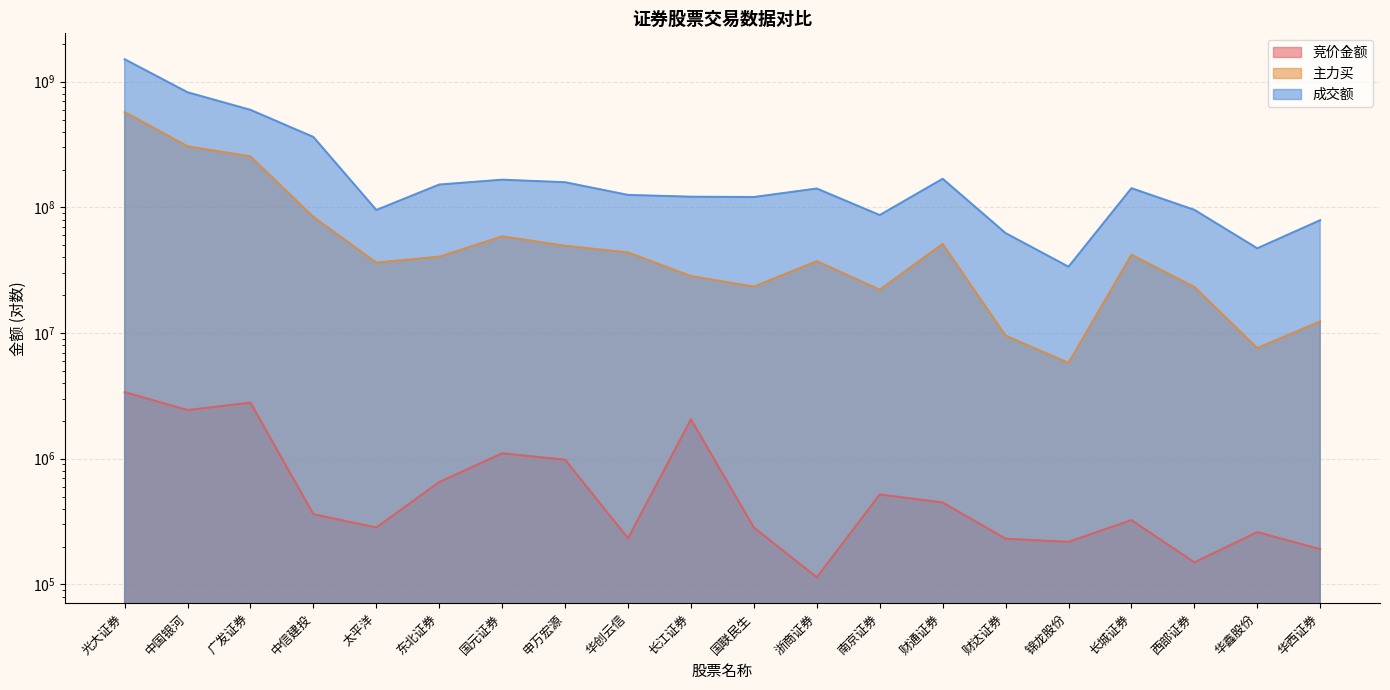

What position from the left is 中信建投?

4